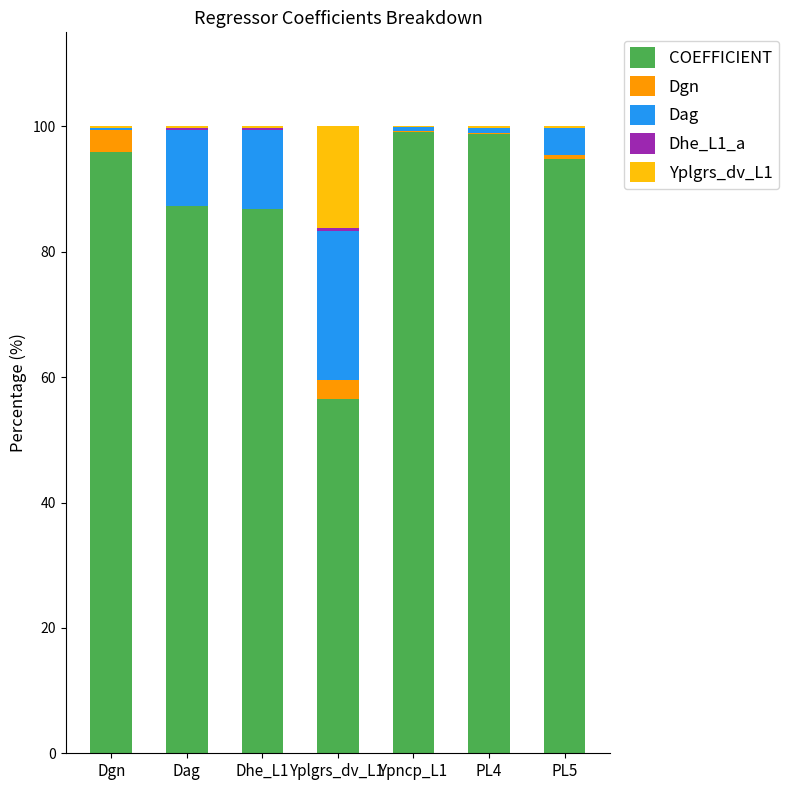

What is the maximum value for COEFFICIENT?

99.2